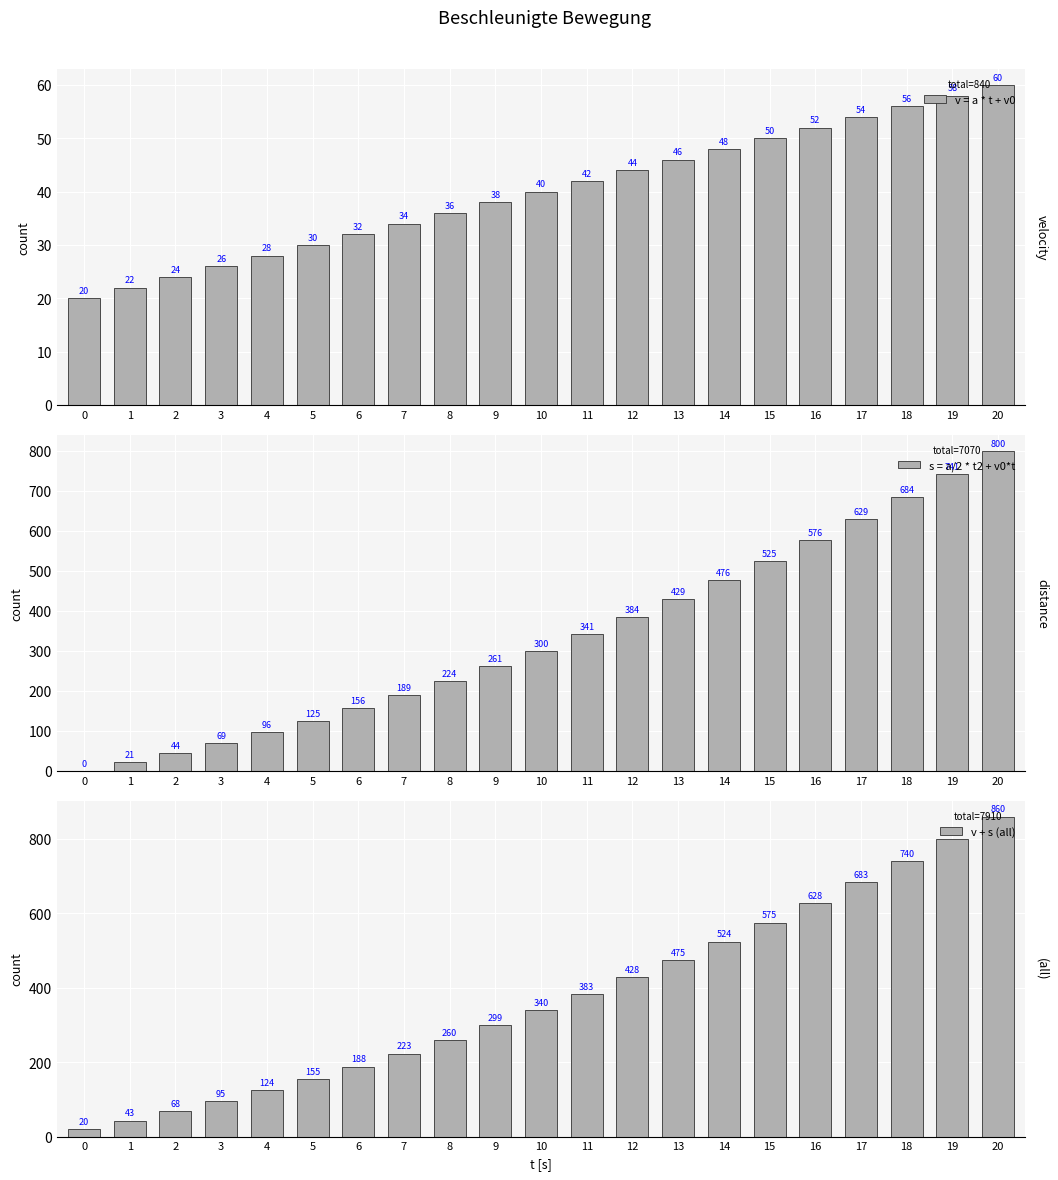

At which category is the sum across all series the highest?

20